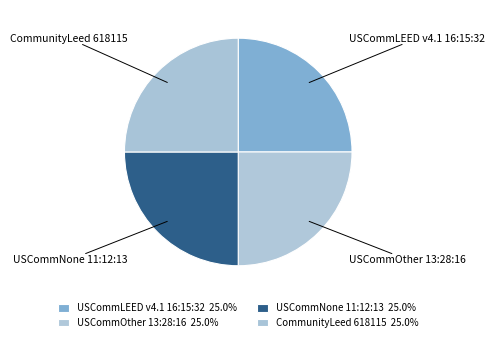

The CommunityLeed 618115 slice represents 12% of the pie. True or false?

False